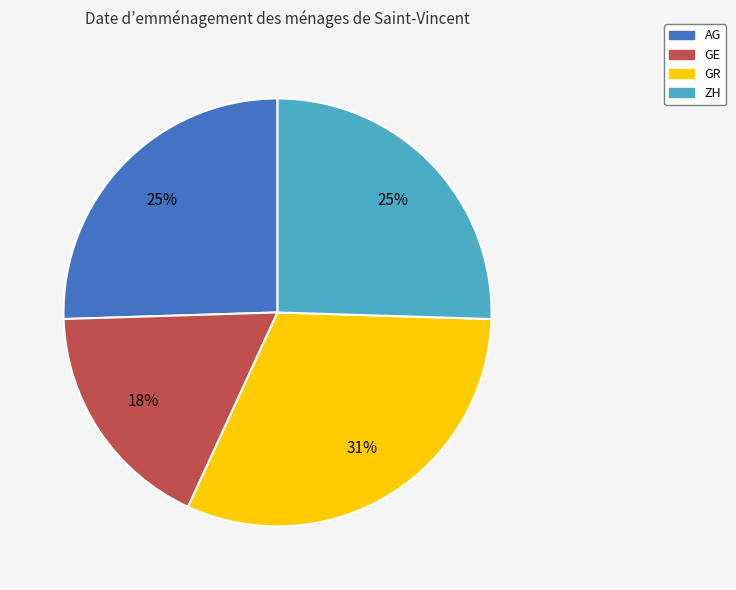

Is there any slice that represents more than half of the pie?

No